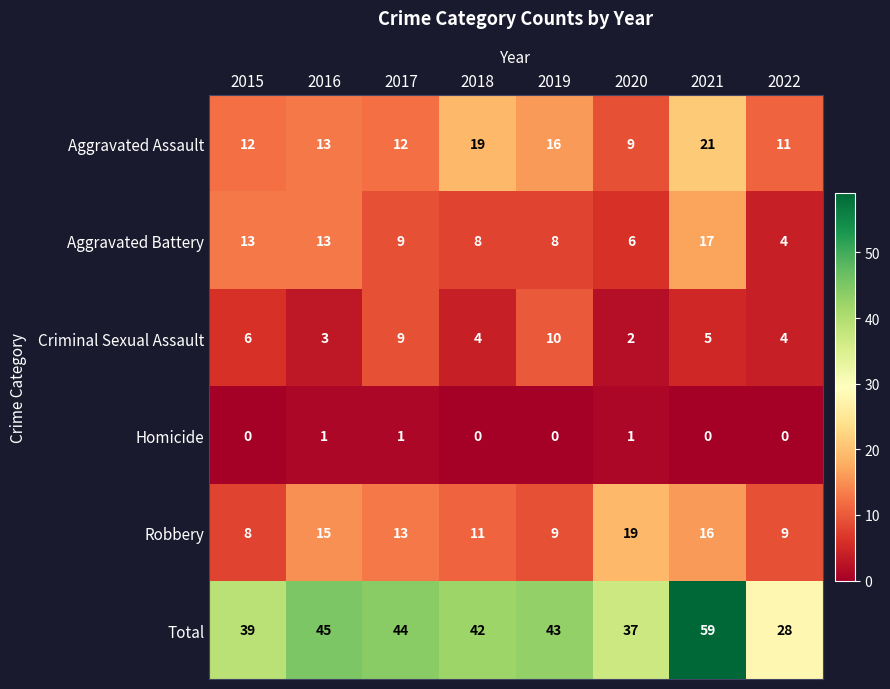

What is the difference between the Aggravated Assault values at 2019 and 2021?

5